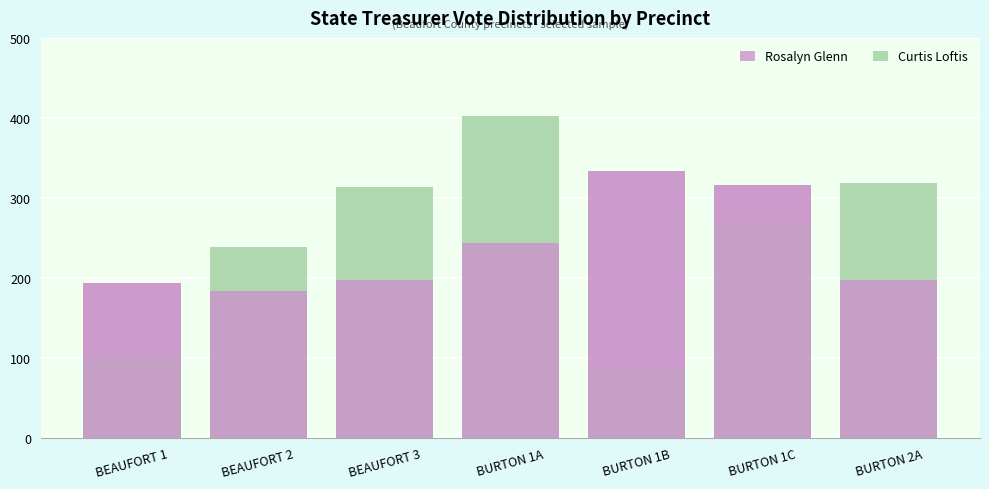

What is the lowest value of the Rosalyn Glenn series?

183